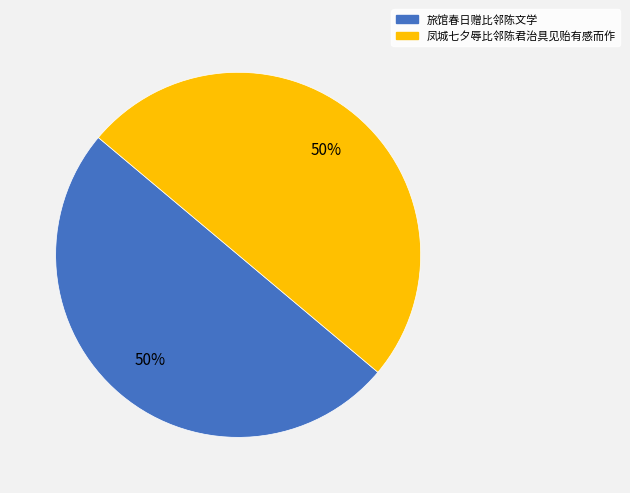

Do 旅馆春日赠比邻陈文学 and 凤城七夕辱比邻陈君治具见贻有感而作 together represent more than half of the pie?

Yes